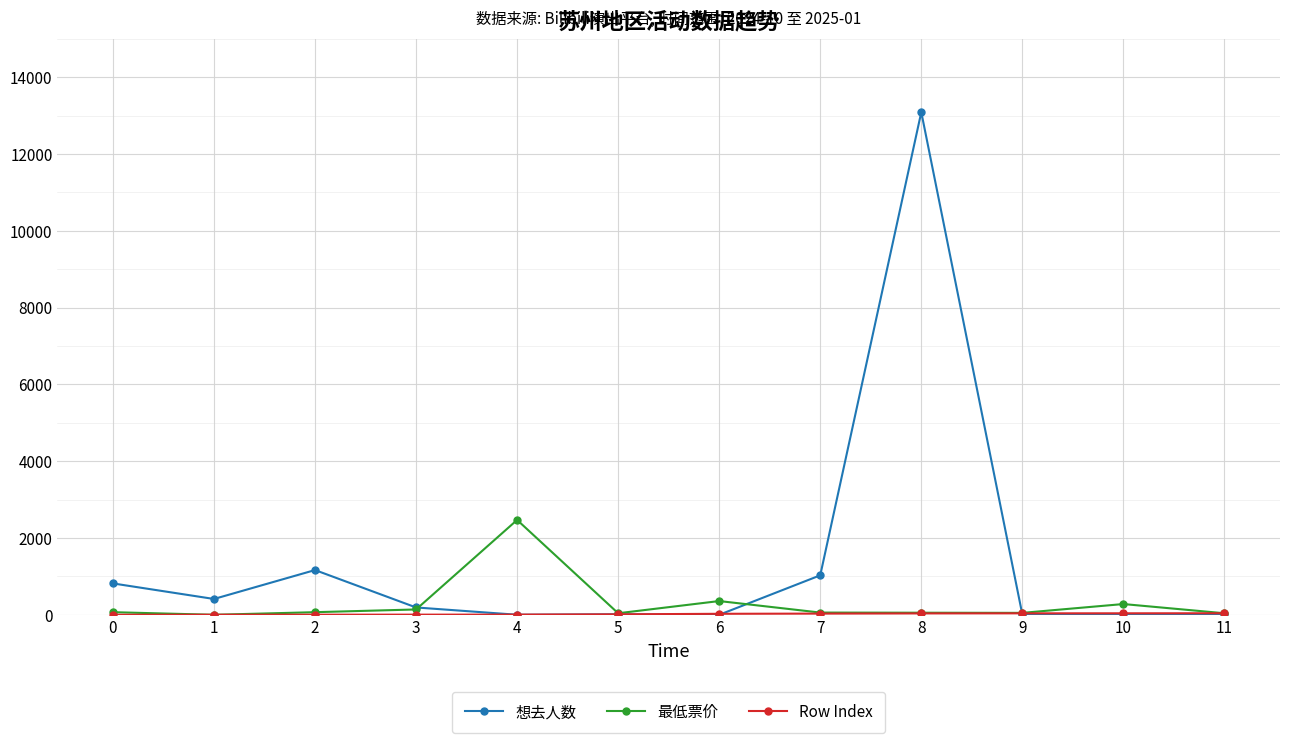

The 想去人数 series shows 288 at 0. True or false?

False